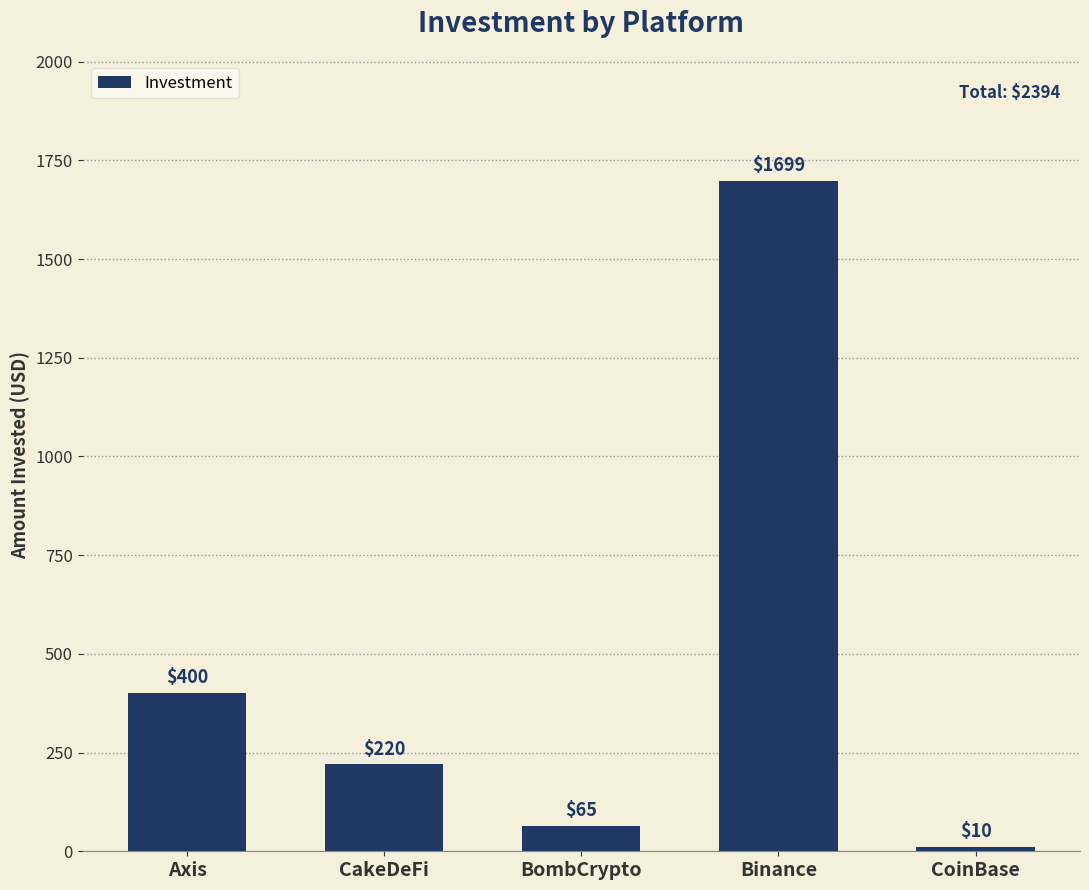

At which label is the value closest to 854?

Axis